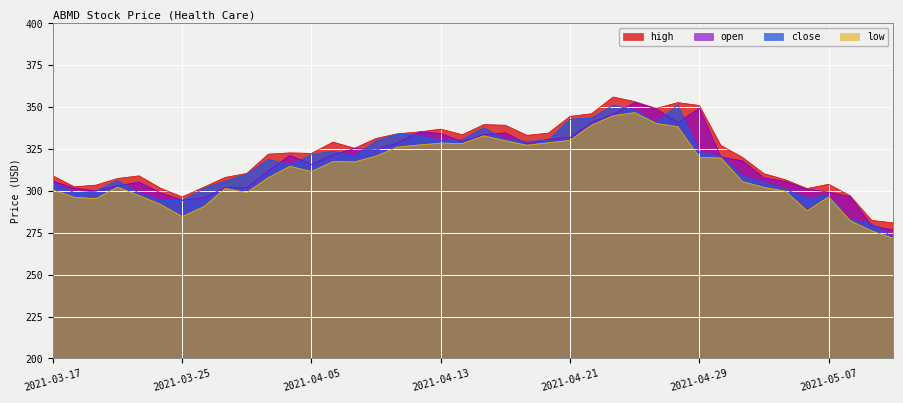

Is it true that close equals 388.9 at 2021-03-24?

False